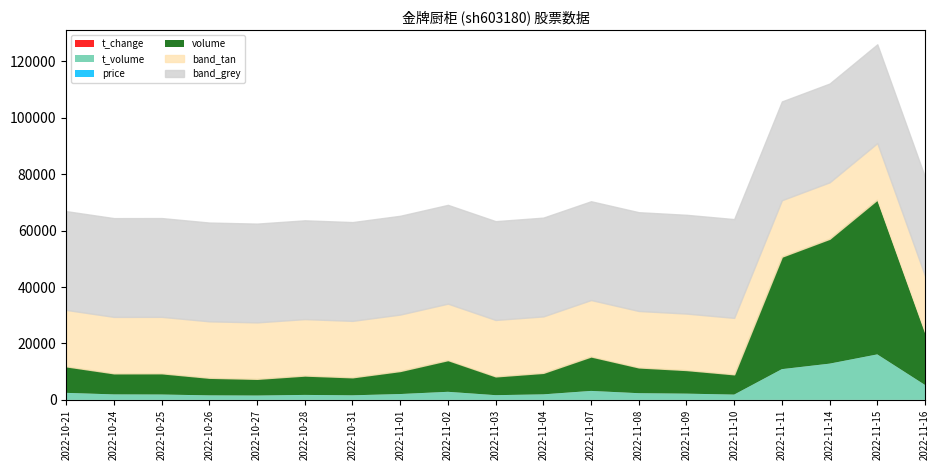

Does the chart have visible grid lines?

No